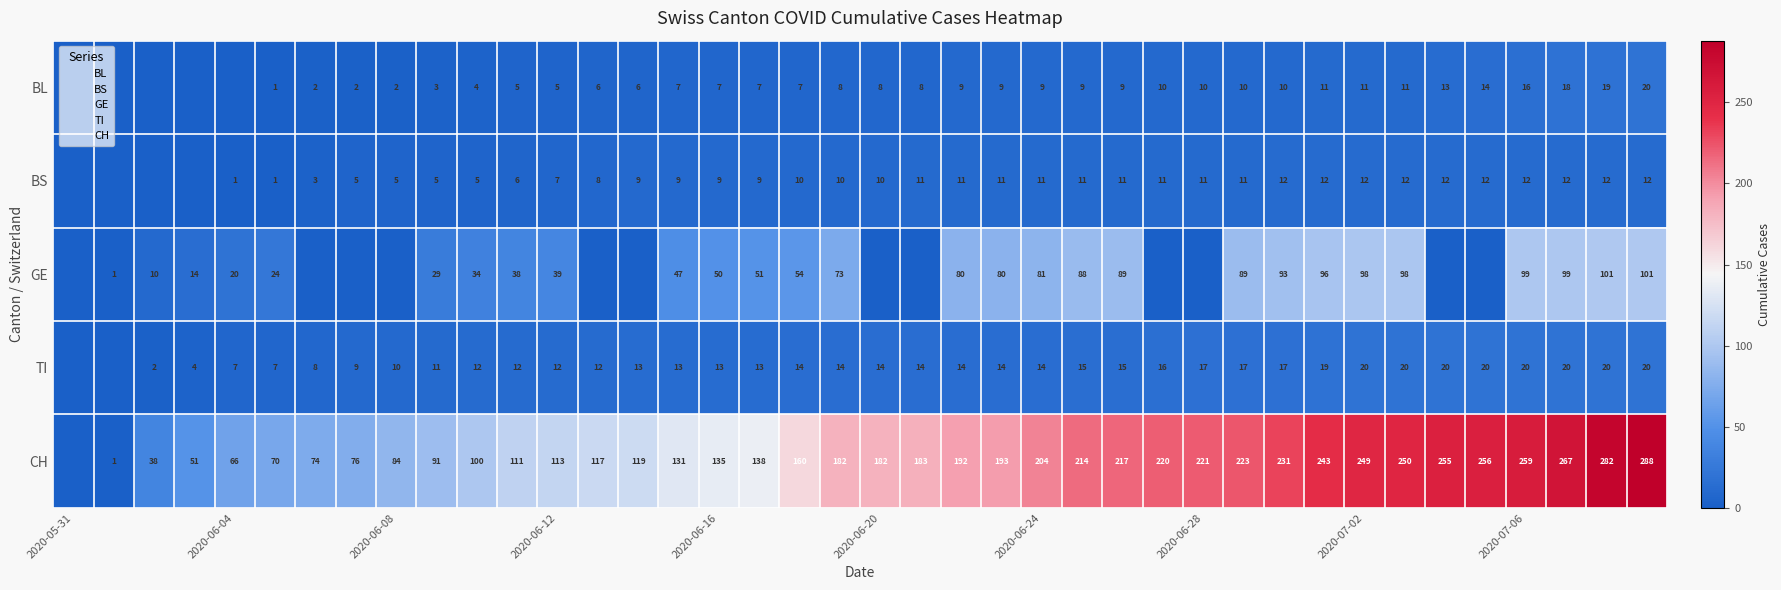

List the series in order of their peak value, lowest first.

BS, BL, TI, GE, CH